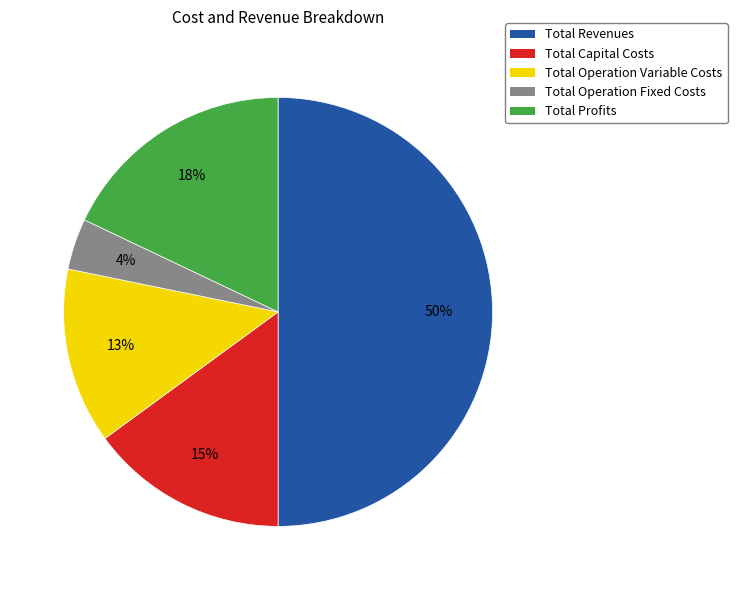

What percentage is the Total Revenues slice, to the nearest percent?

50%